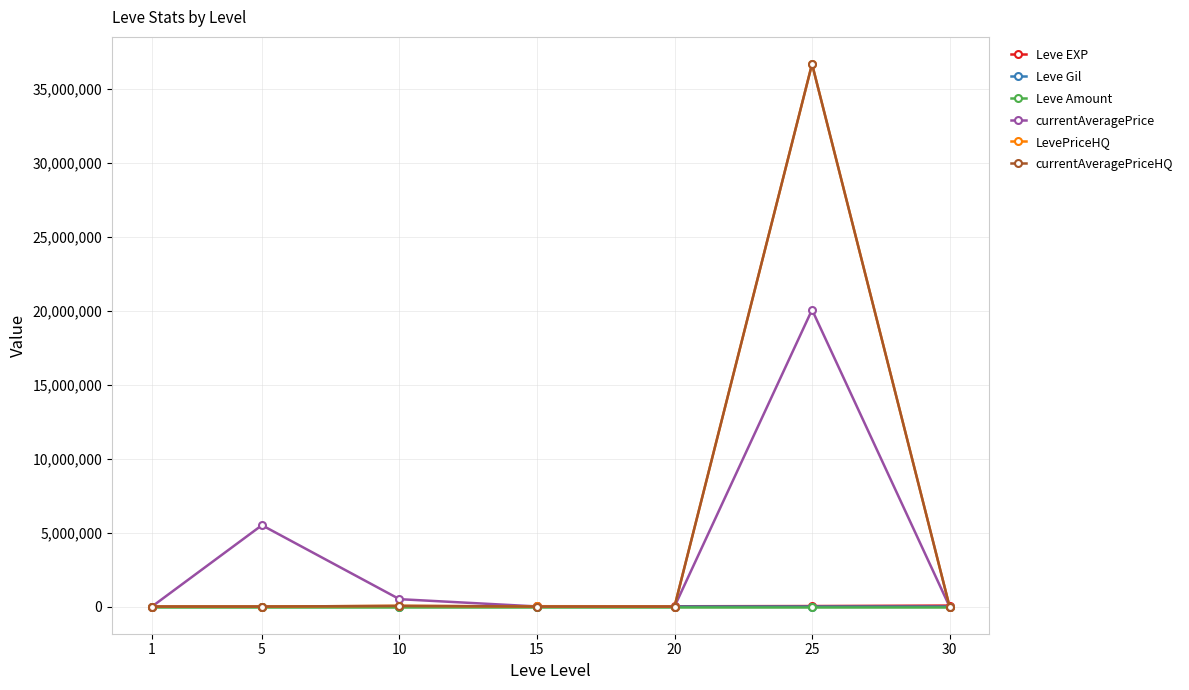

The value of LevePriceHQ at 5 is 0.0. True or false?

True